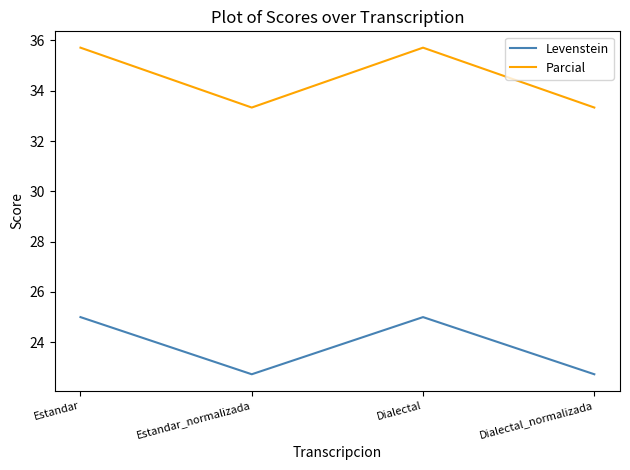

True or false: Levenstein has a value of 25.0 at Estandar.

True